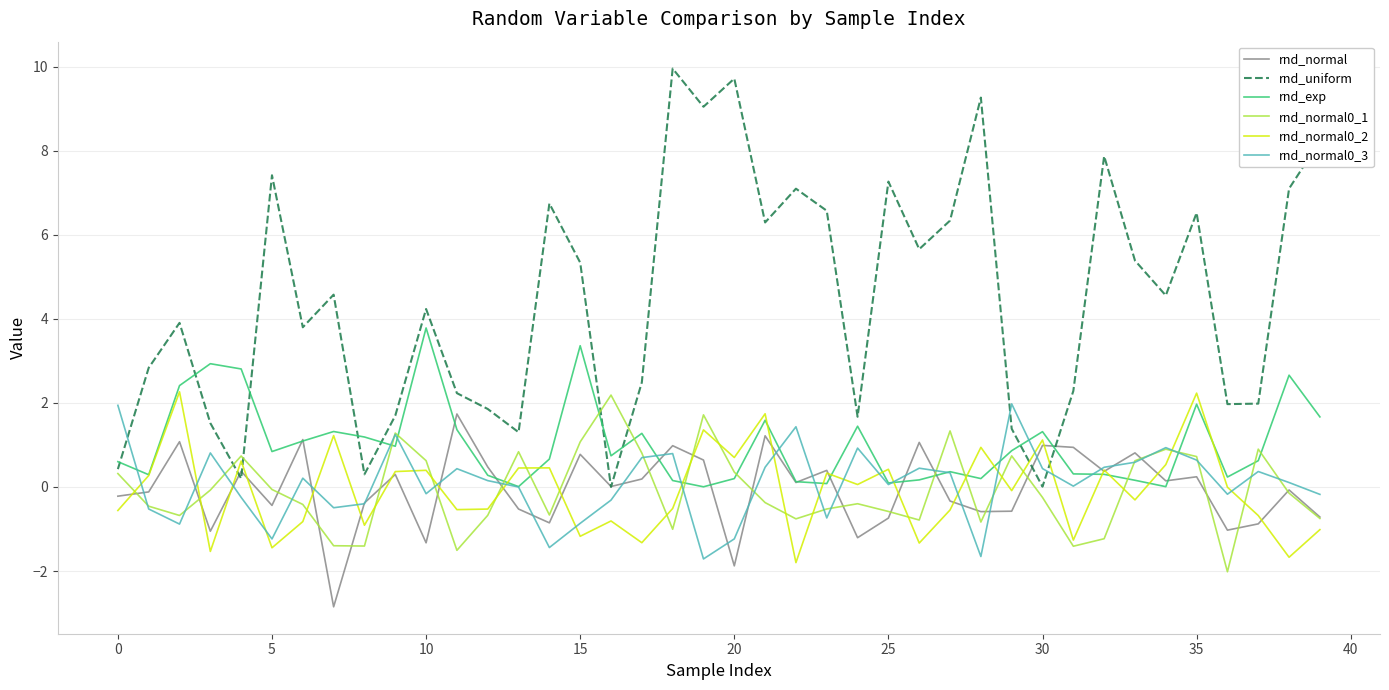

Which series has the largest total across all categories?

rnd_uniform